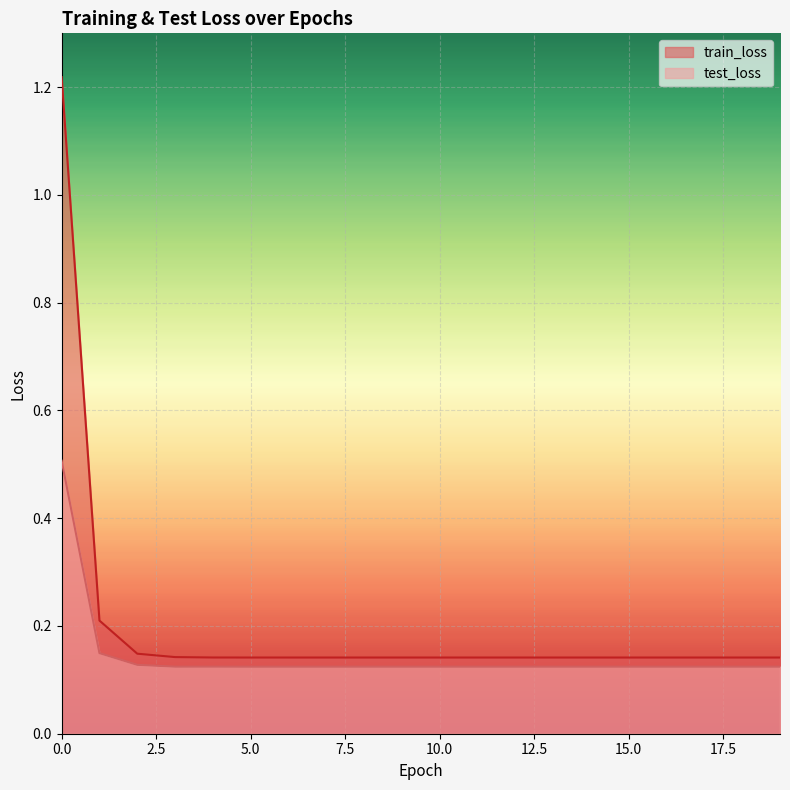

At which label is test_loss closest to 0?

5